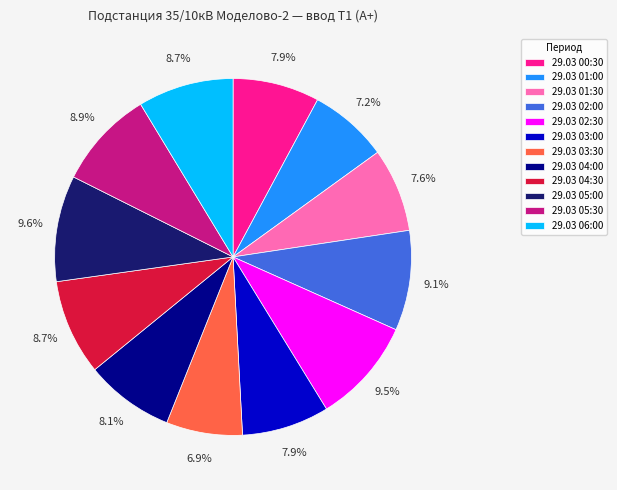

How many segments does this pie chart have?

12